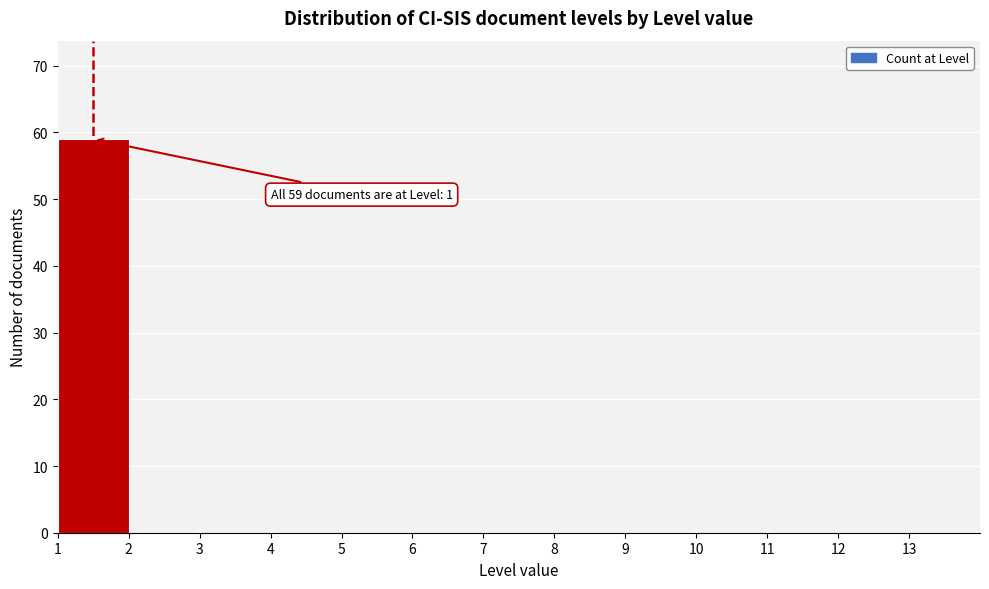

Which range on the x-axis has the tallest bar?

1 to 2